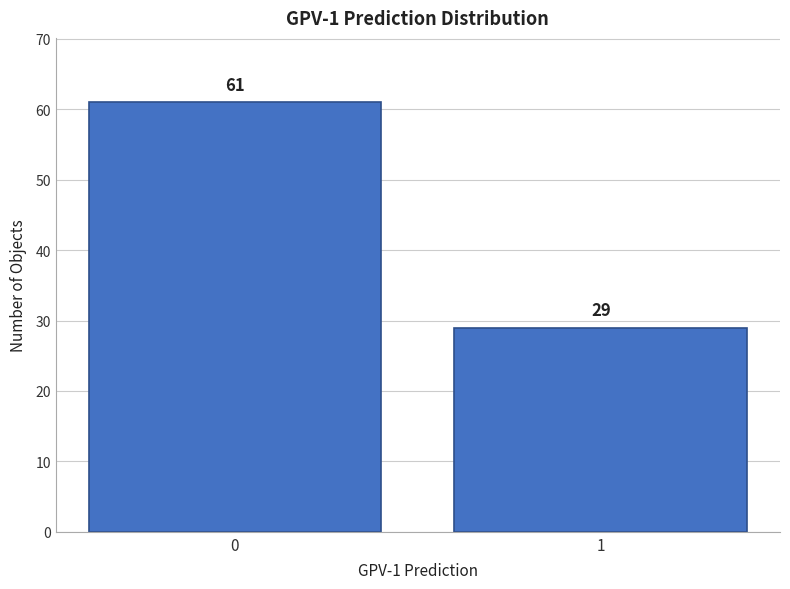

Reading left to right, extract all data points from this chart.

61	29